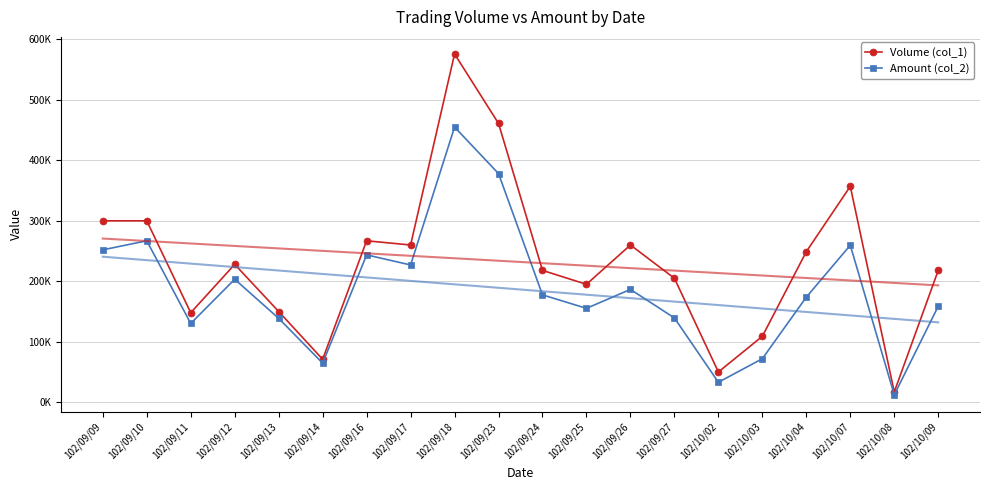

At which category is the sum across all series the highest?

102/09/18